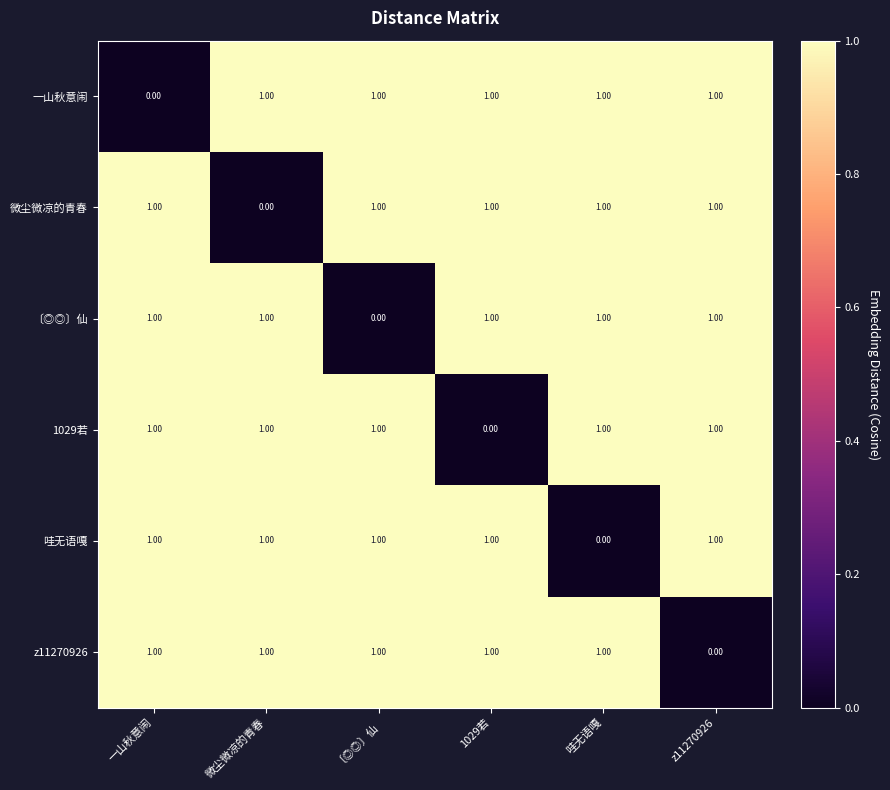

At which label does 一山秋意闹 reach its minimum?

一山秋意闹